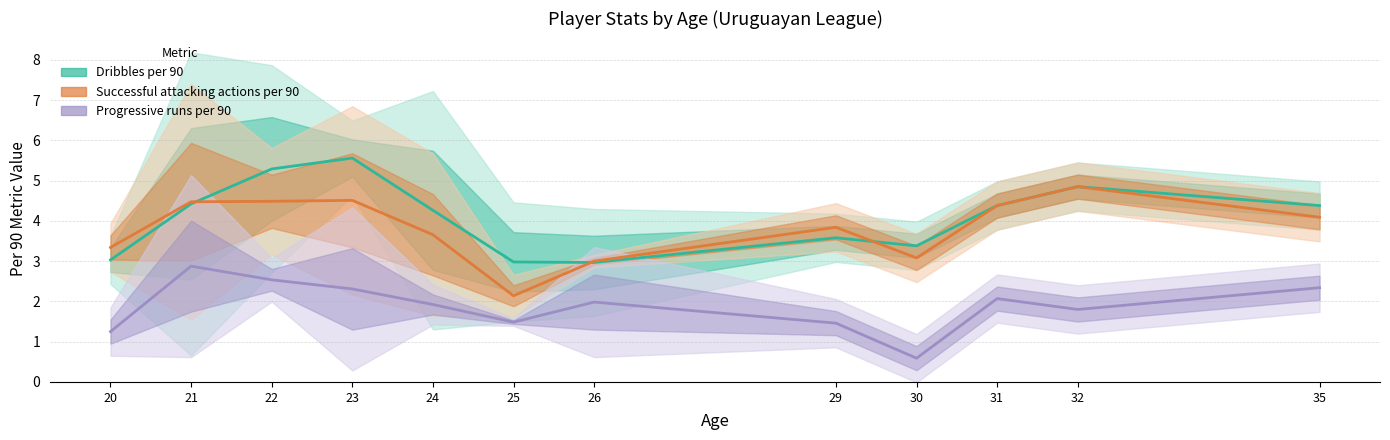

At 35, list the series in order from largest to smallest.

Dribbles per 90, Successful attacking actions per 90, Progressive runs per 90